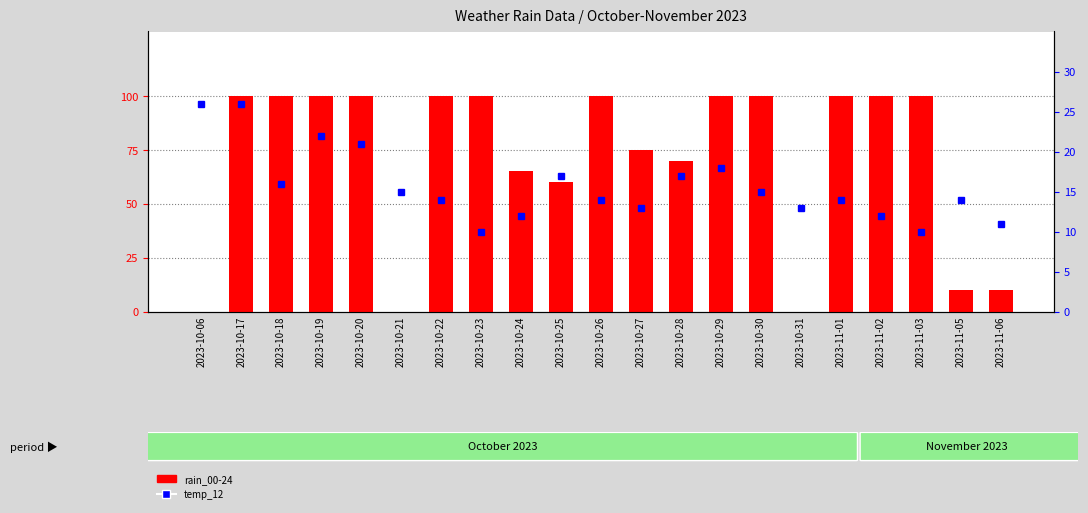

At how many categories does at least one series exceed 70?

13